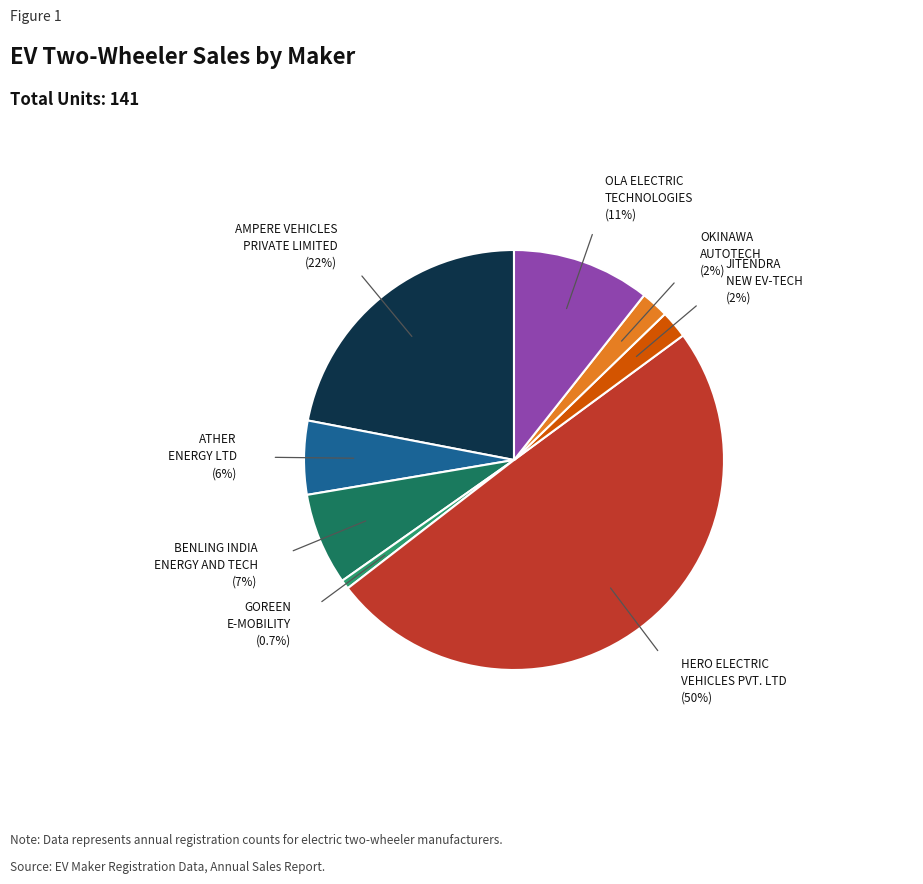

Which slice is the smallest?

GOREEN
E-MOBILITY